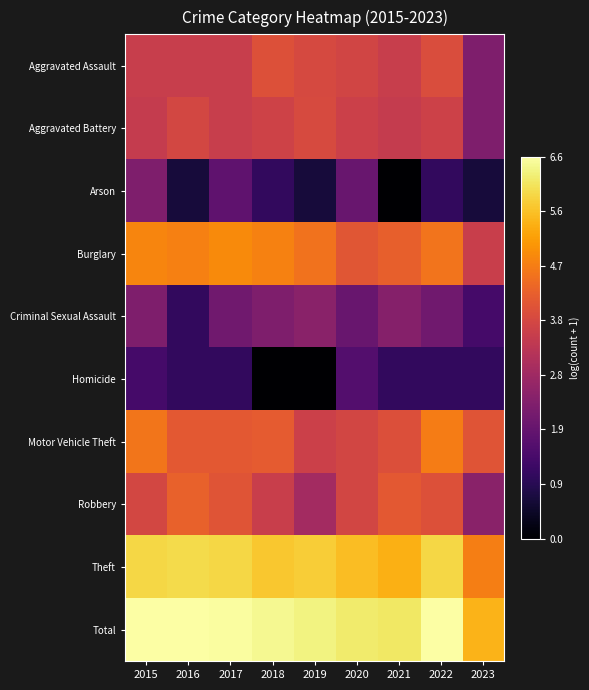

How many distinct data groups are displayed?

10